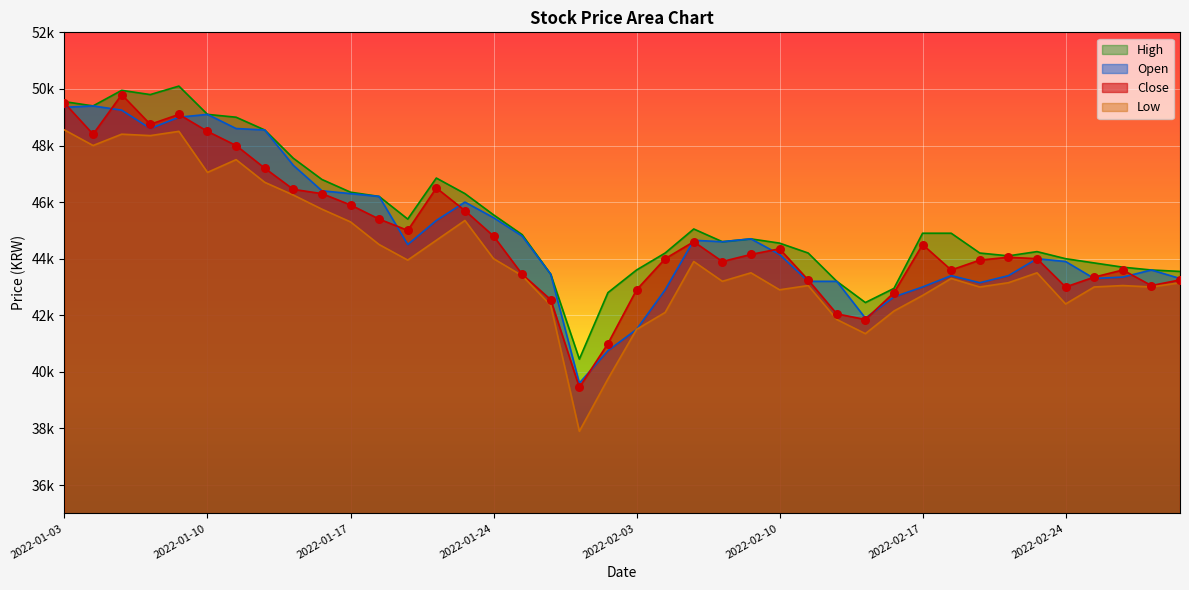

Is the value of Close at 2022-03-02 greater than the value of Low at 2022-03-03?

No